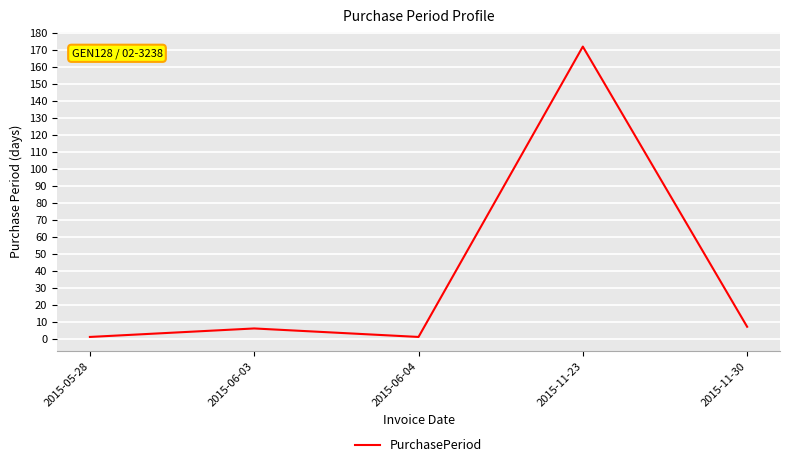

The chart shows a value of 7 at 2015-11-30. True or false?

True